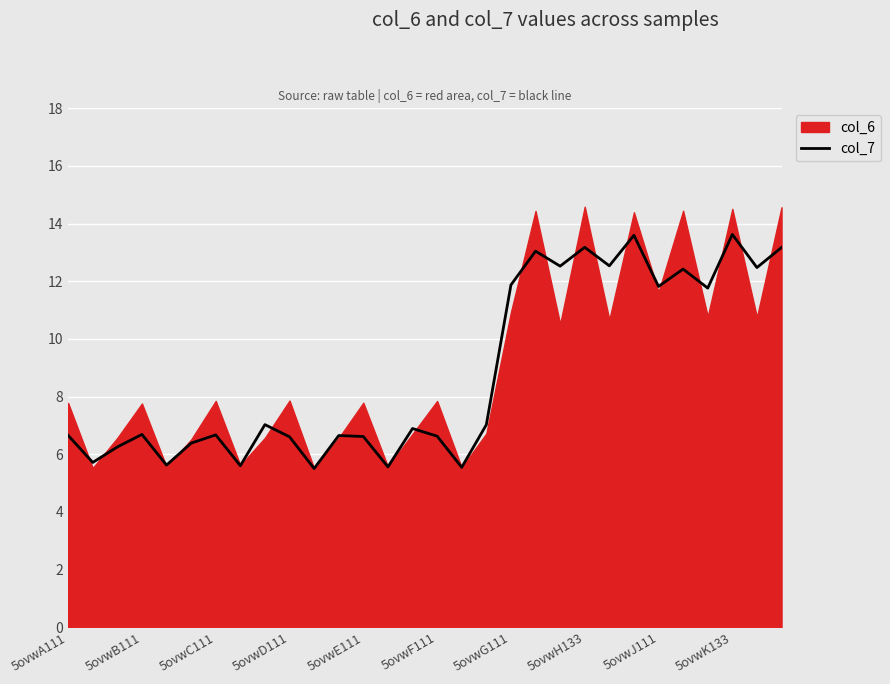

How many values exceed 6?

24